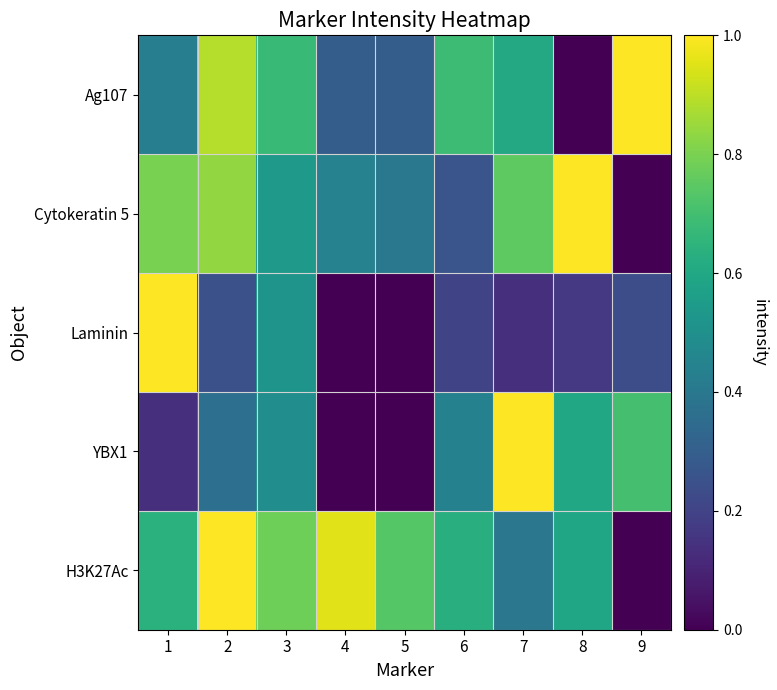

At 7, list the series in order from largest to smallest.

YBX1, Cytokeratin 5, Ag107, H3K27Ac, Laminin